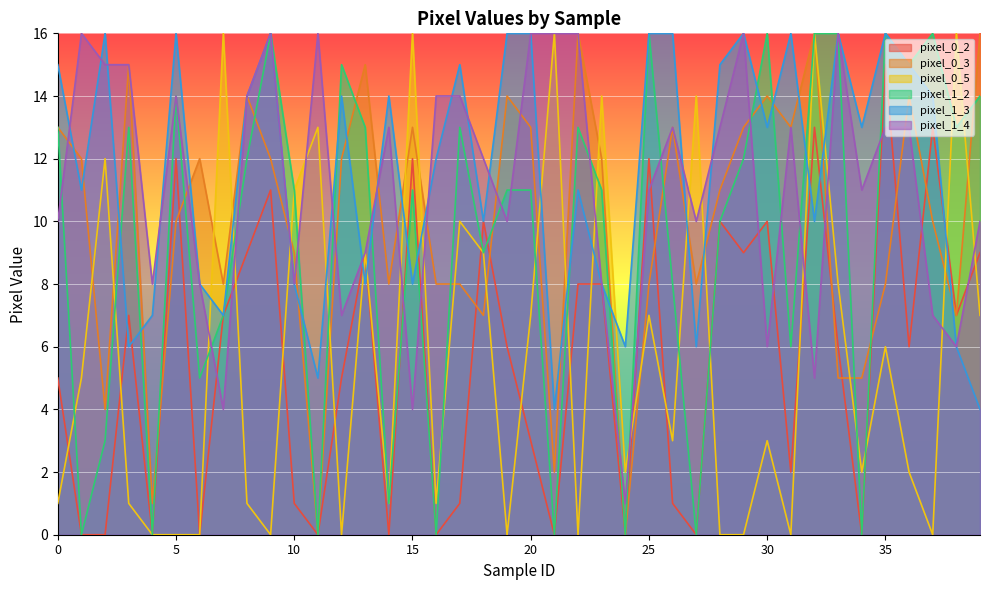

Reading left to right, what are all the values shown in this chart?

pixel_0_2: 5	0	0	7	0	12	0	7	9	11	1	0	5	9	0	12	0	1	10	6	3	0	8	8	0	12	1	0	10	9	10	2	13	6	0	15	6	13	7	9
pixel_0_3: 13	12	4	15	1	10	12	8	14	12	9	0	12	15	8	13	8	8	7	14	13	2	16	12	0	8	13	8	11	13	14	13	16	5	5	8	14	10	7	16
pixel_0_5: 1	5	12	1	0	0	0	16	1	0	11	13	0	9	1	16	1	10	9	0	7	16	0	14	2	7	3	14	0	0	3	0	16	8	2	6	2	0	16	7
pixel_1_2: 13	0	3	13	0	14	5	7	12	16	11	0	15	13	1	11	0	13	9	11	11	0	13	11	0	16	8	0	10	12	16	6	16	16	0	16	15	16	13	14
pixel_1_3: 15	11	16	6	7	16	8	7	14	16	8	5	14	8	14	8	12	15	10	16	16	4	11	8	6	16	16	6	15	16	13	16	10	16	13	16	15	14	6	4
pixel_1_4: 10	16	15	15	8	14	8	4	14	16	8	16	7	9	13	4	14	14	12	10	16	16	16	8	1	11	13	10	13	16	6	13	5	16	11	13	13	7	6	10